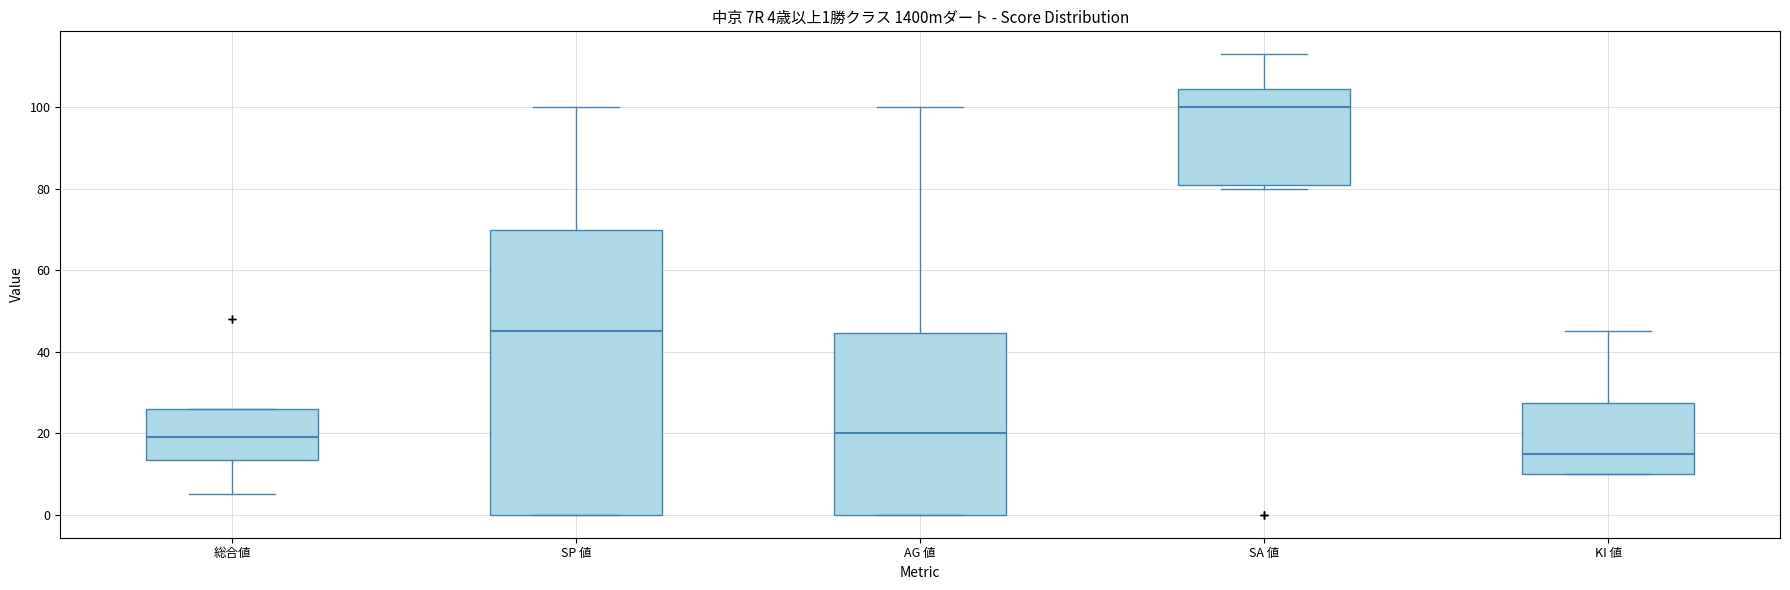

Which box's median line is the highest?

SA 値